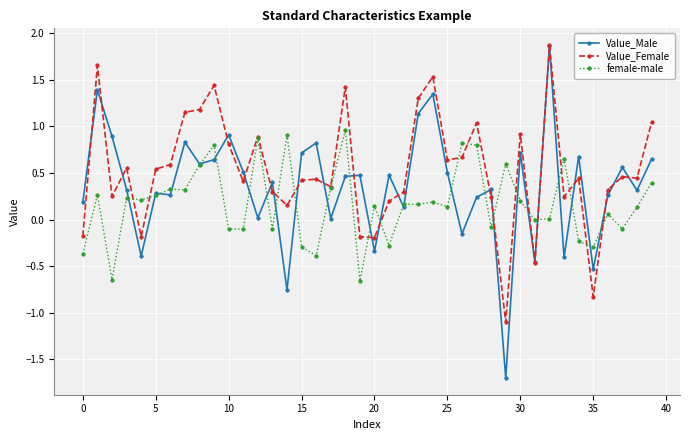

What is the minimum value for Value_Male?

-1.7